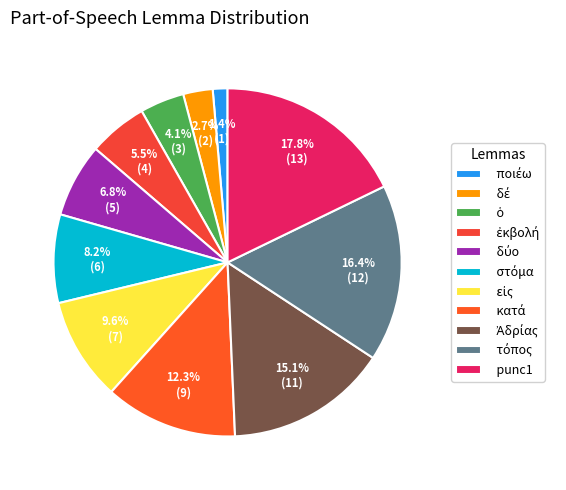

Count the number of slices in the pie.

11